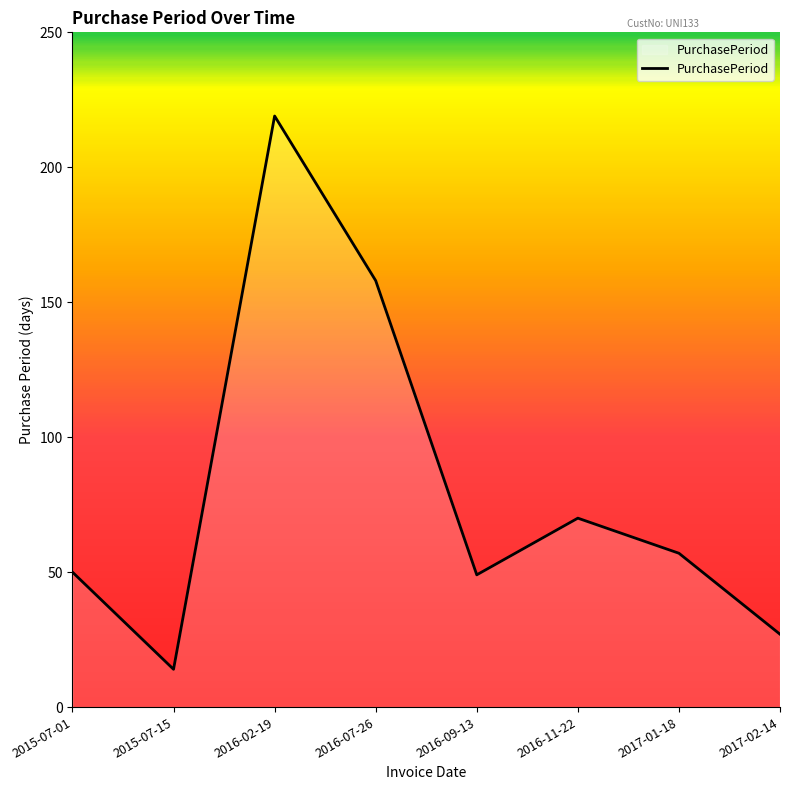

Reading left to right, what are all the values shown in this chart?

2015-07-01=50	2015-07-15=14	2016-02-19=219	2016-07-26=158	2016-09-13=49	2016-11-22=70	2017-01-18=57	2017-02-14=27